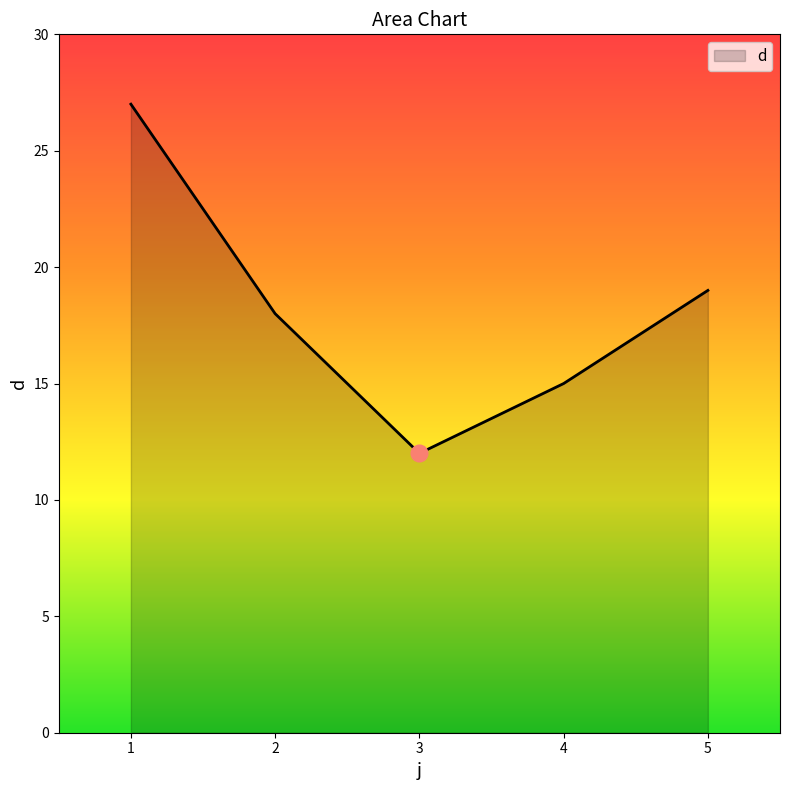

At which category does the chart reach its minimum across all series?

3